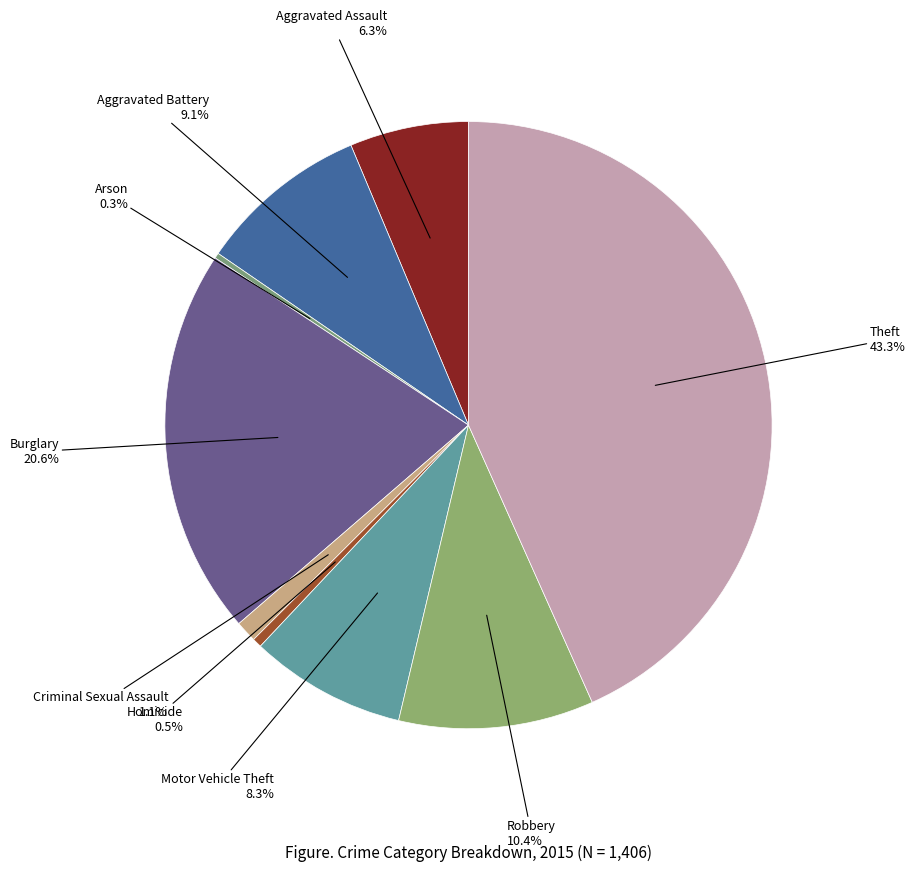

To the nearest percent, what is the average slice percentage?

11%